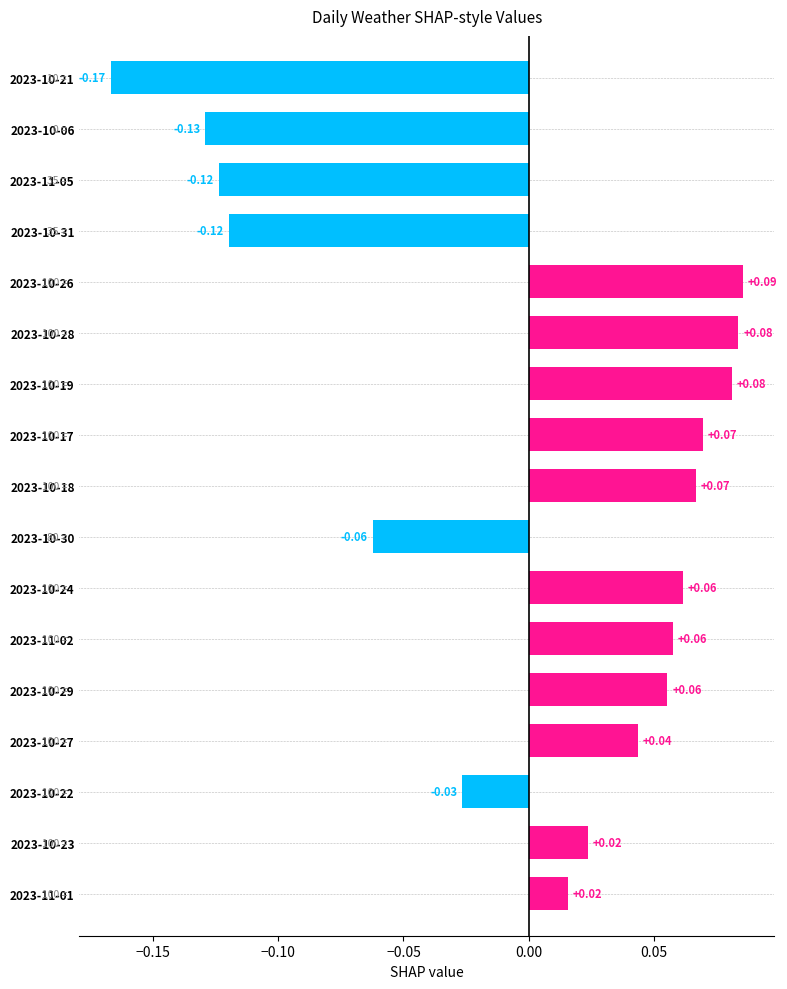

What is the change in value from 2023-10-21 to 2023-10-30?

+0.1